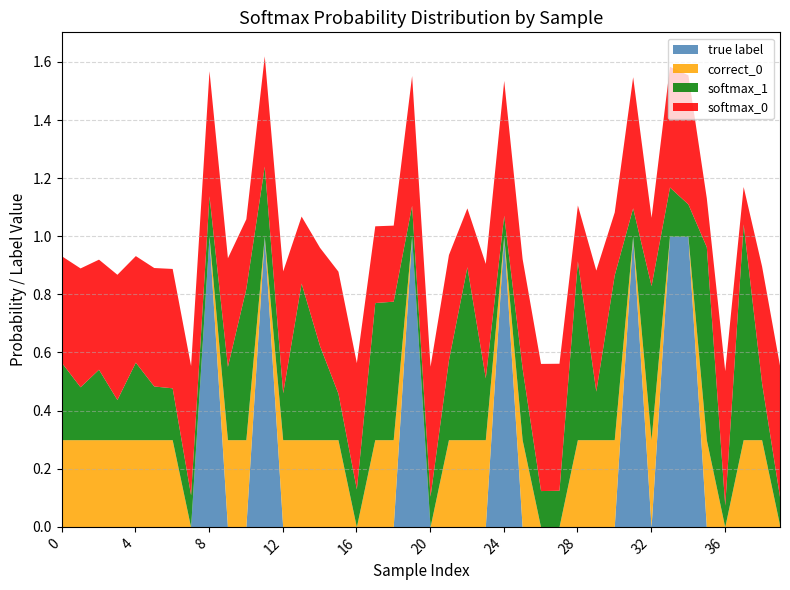

Between which two adjacent categories do softmax_1 and softmax_0 first intersect?

9 and 10